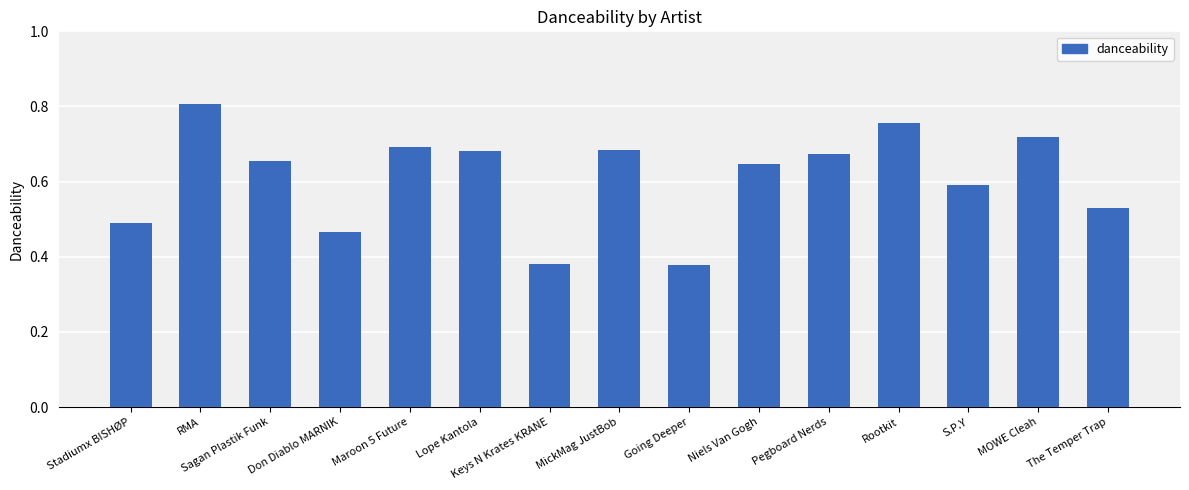

How many values are between 0 and 1?

15